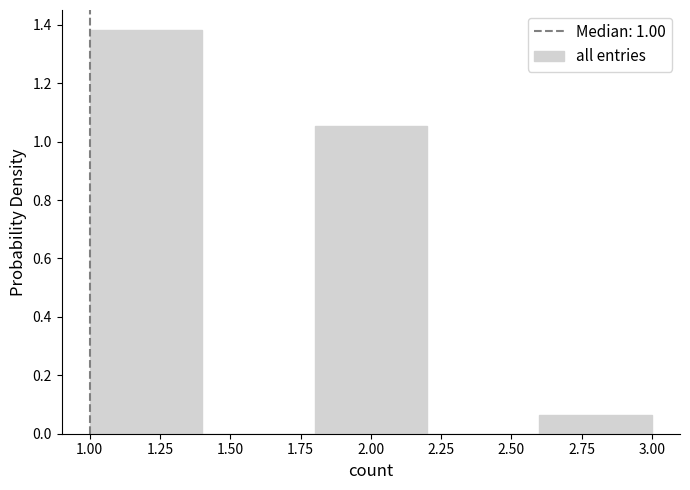

Reading left to right, list every bar in this chart as the range it spans on the x-axis followed by its height. The values are not printed on the chart, so give them approximately, as read against the axis.

1.0 to 1.4: 1.38
1.4 to 1.8: 0
1.8 to 2.2: 1.06
2.2 to 2.6: 0
2.6 to 3.0: 0.06